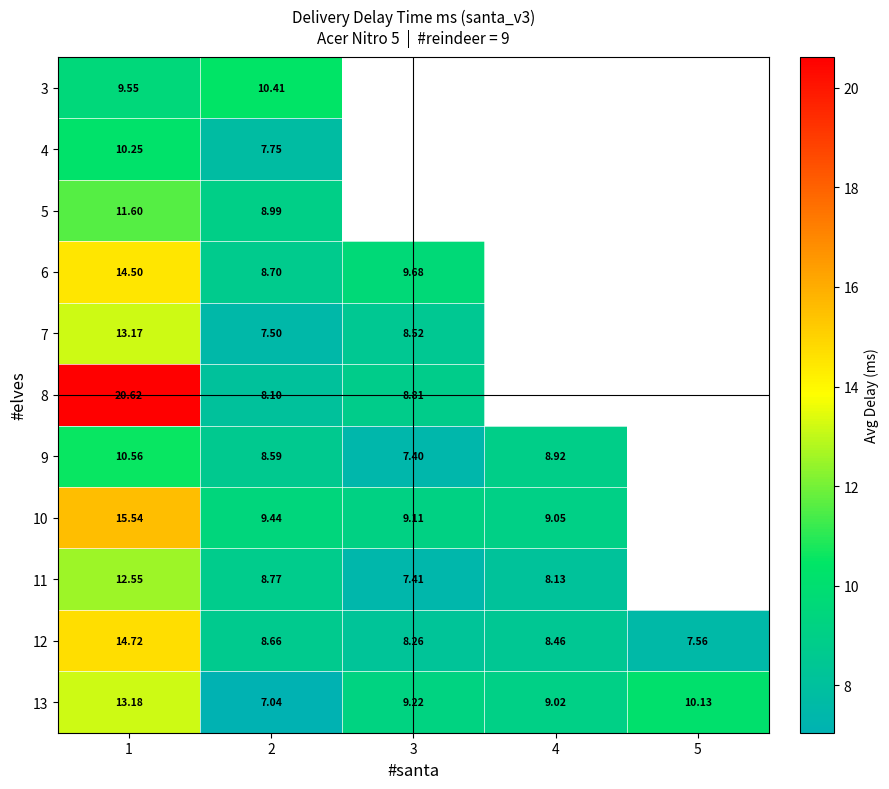

Is the value of 8 at 1 greater than the value of 11 at 3?

Yes